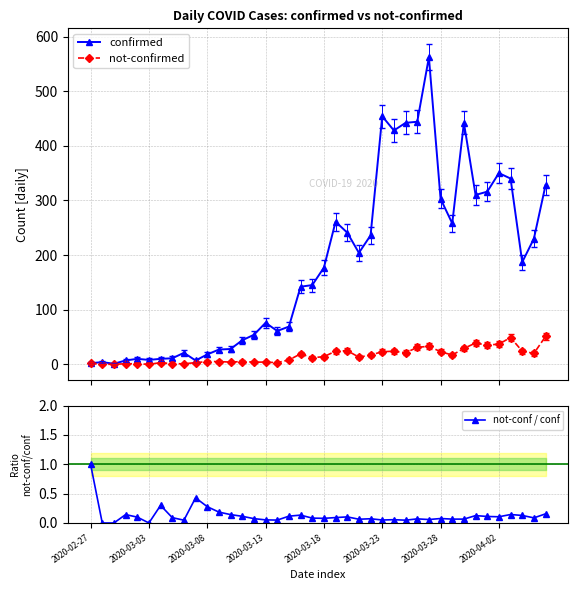

What is the difference between the maximum and second lowest values in the not-confirmed series?

51